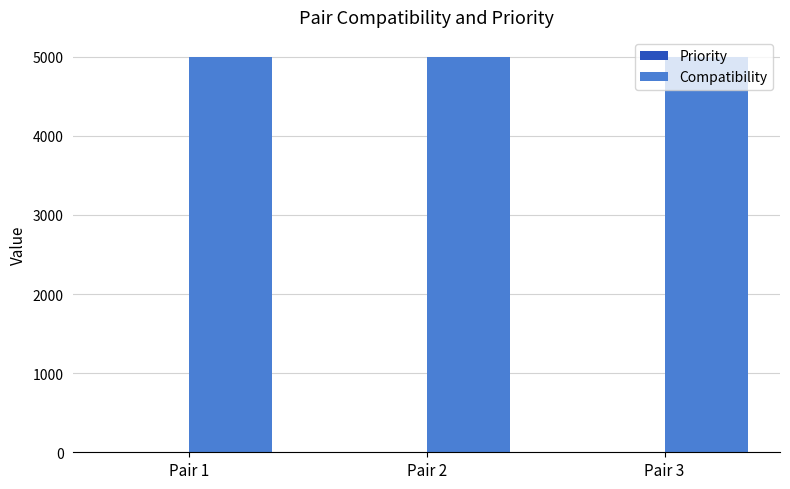

The value of Compatibility at Pair 3 is 2885. True or false?

False